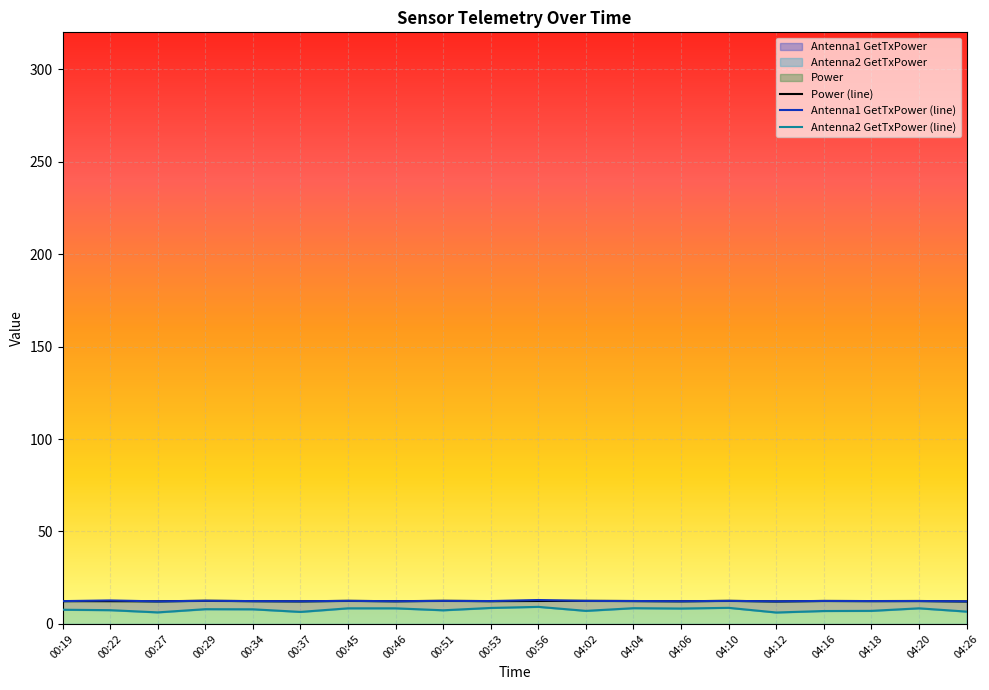

How many data points in Antenna2 GetTxPower are above 7?

15